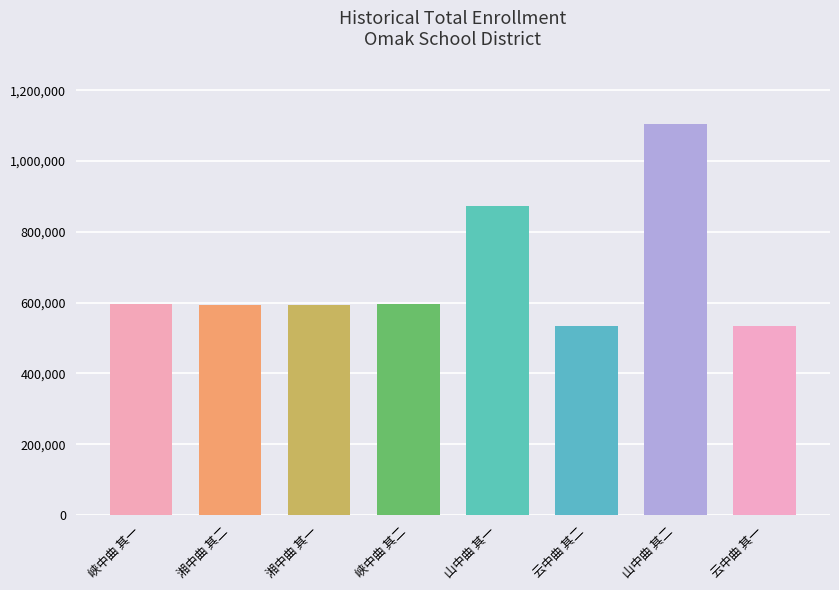

What is the maximum value shown in the chart?

1103729